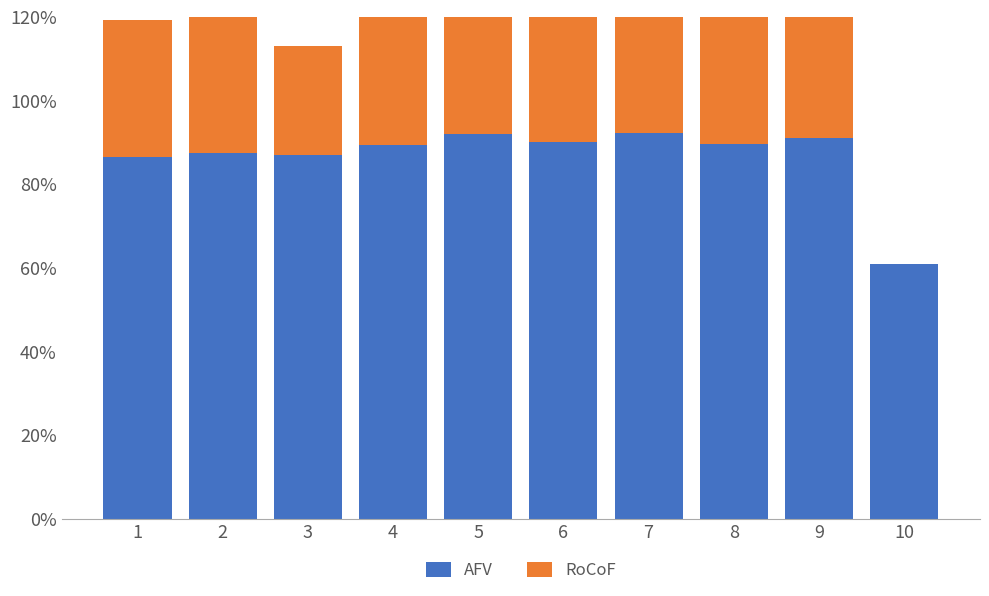

Rank the series at 2 from highest to lowest value.

AFV, RoCoF